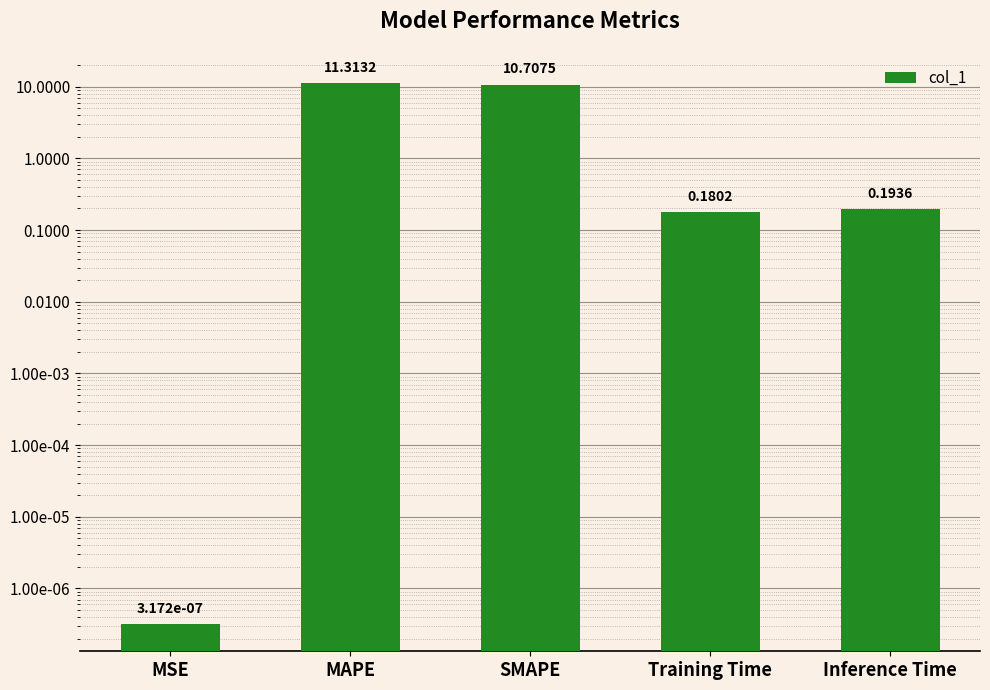

What is the value of the 3rd bar from the left?

10.7